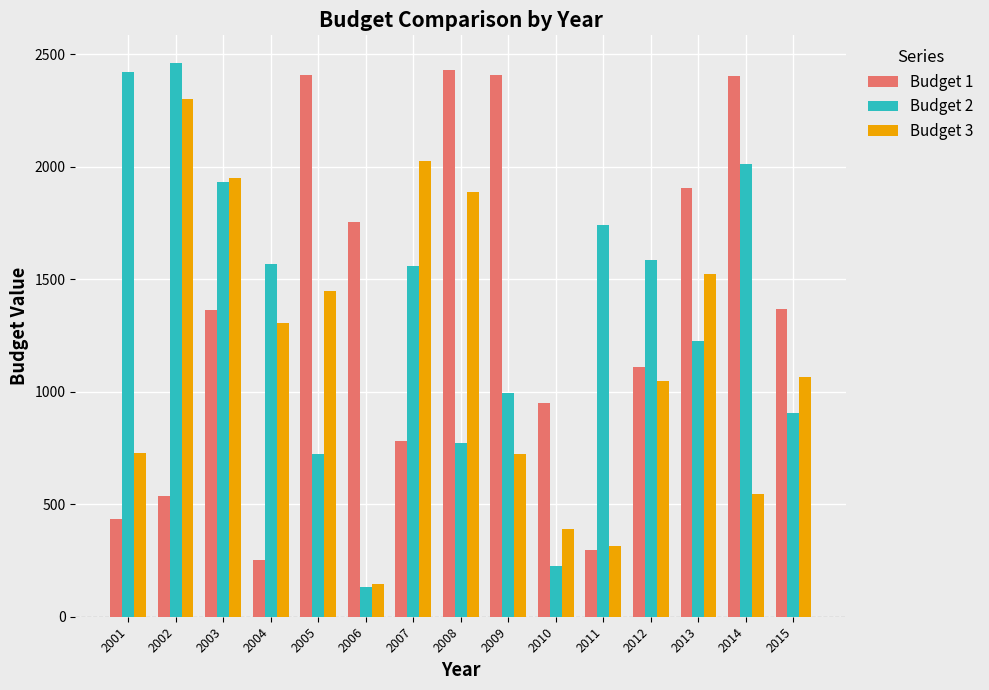

Count the number of data series in this chart.

3